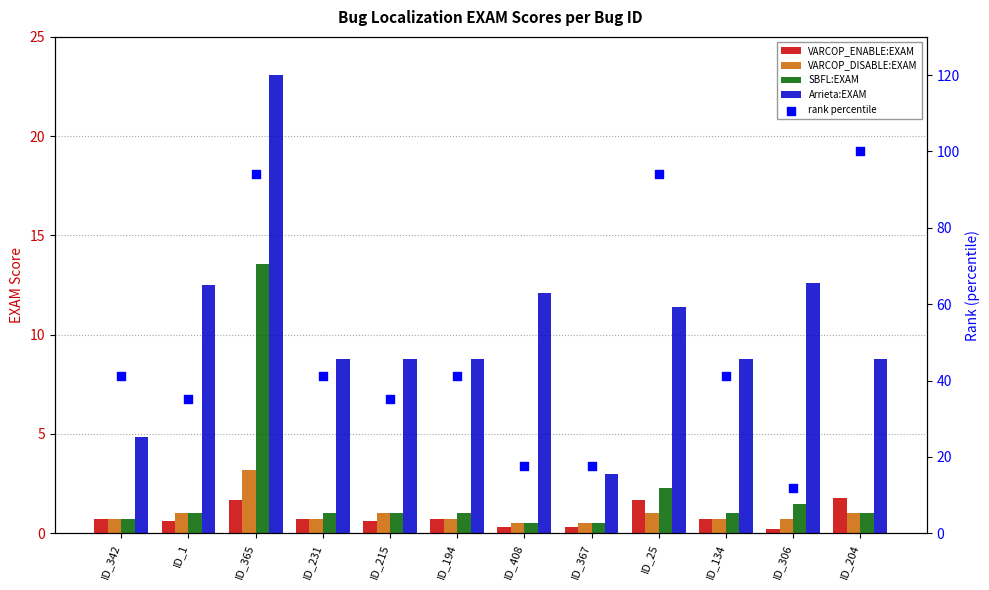

Which series reaches the minimum Y coordinate?

VARCOP_ENABLE:EXAM